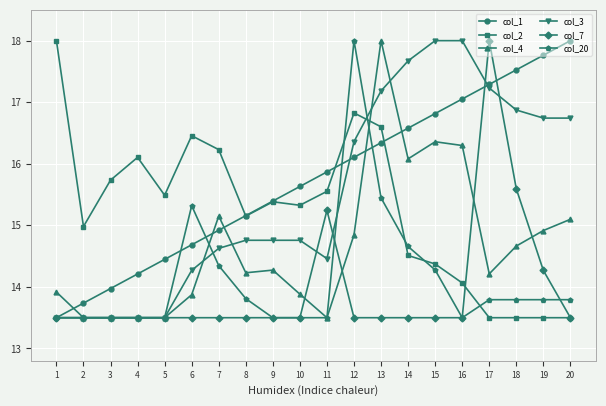

What is the spread (max minus min) of values at 4?

2.6